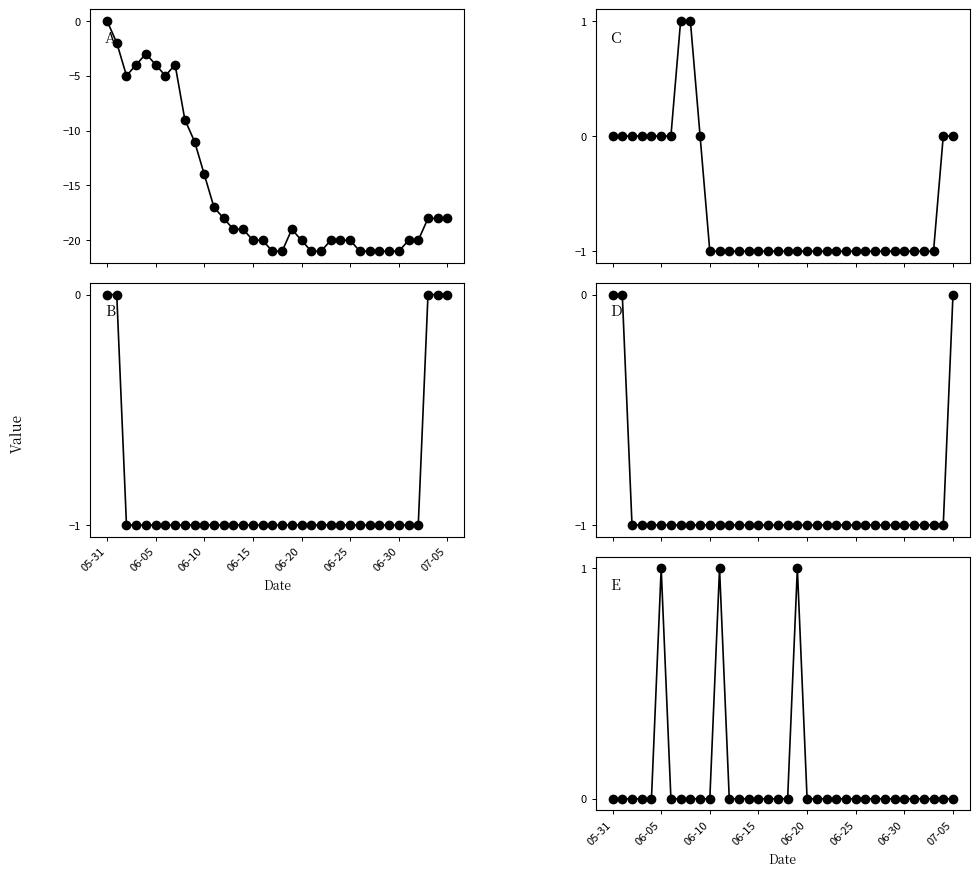

What is the total value across all series at 13?

-22